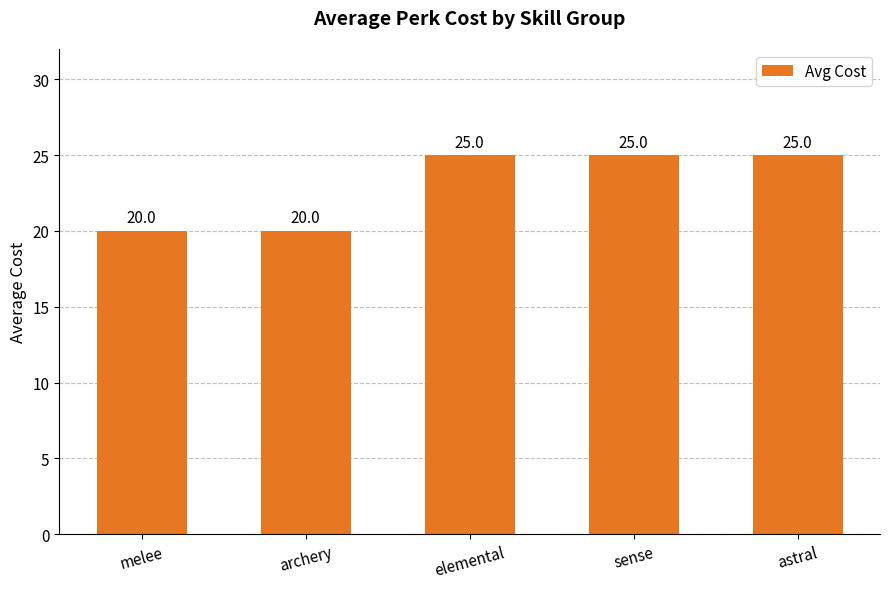

Count the values in the range 20 to 25.

5